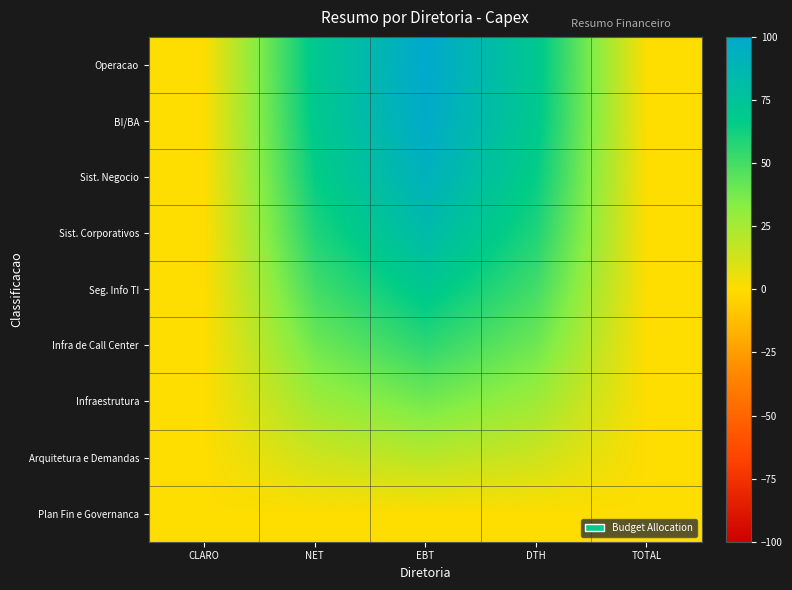

Rank the series by their maximum value, from highest to lowest.

Operacao, BI/BA, Sist. Negocio, Sist. Corporativos, Seg. Info TI, Infra de Call Center, Infraestrutura, Arquitetura e Demandas, Plan Fin e Governanca